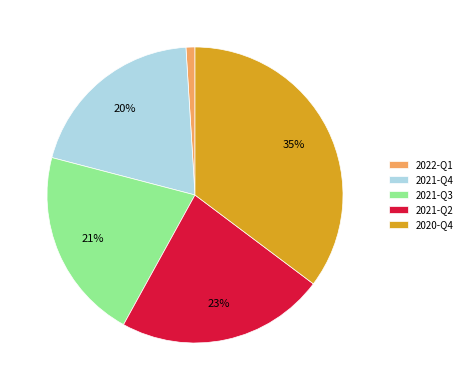

To the nearest percent, what percentage of the pie is 2021-Q4?

20%